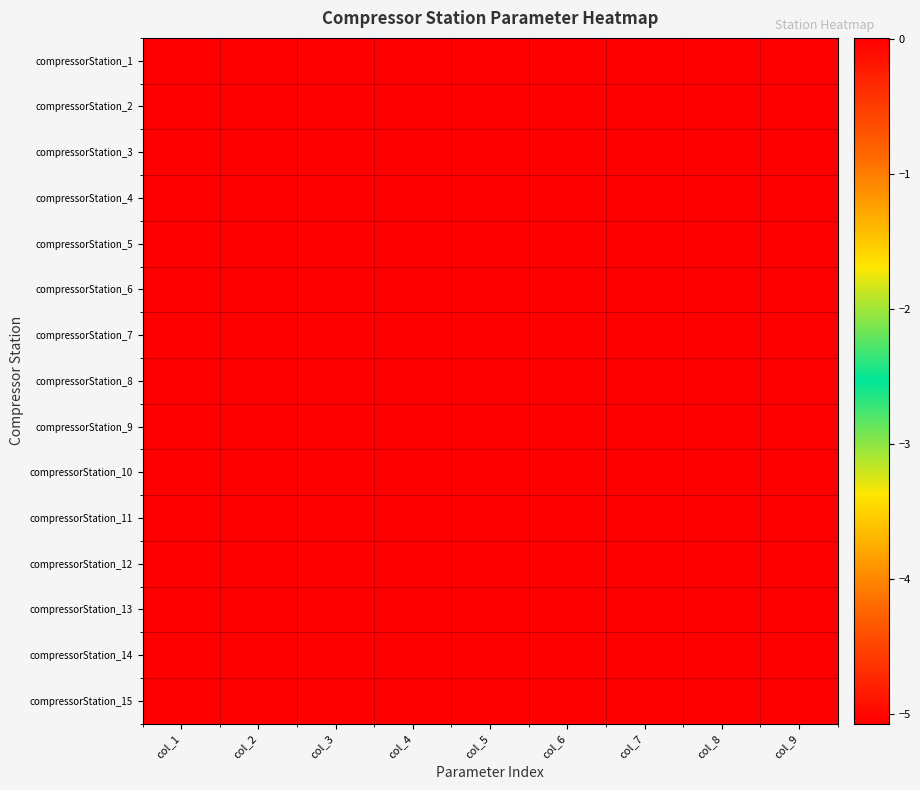

List the series in order of their peak value, highest first.

compressorStation_1, compressorStation_2, compressorStation_3, compressorStation_4, compressorStation_5, compressorStation_6, compressorStation_7, compressorStation_8, compressorStation_9, compressorStation_10, compressorStation_11, compressorStation_12, compressorStation_13, compressorStation_14, compressorStation_15